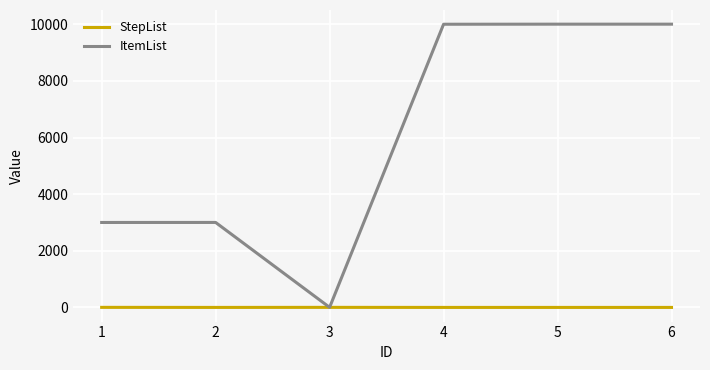

Between 1 and 5, which series saw the biggest shift?

ItemList